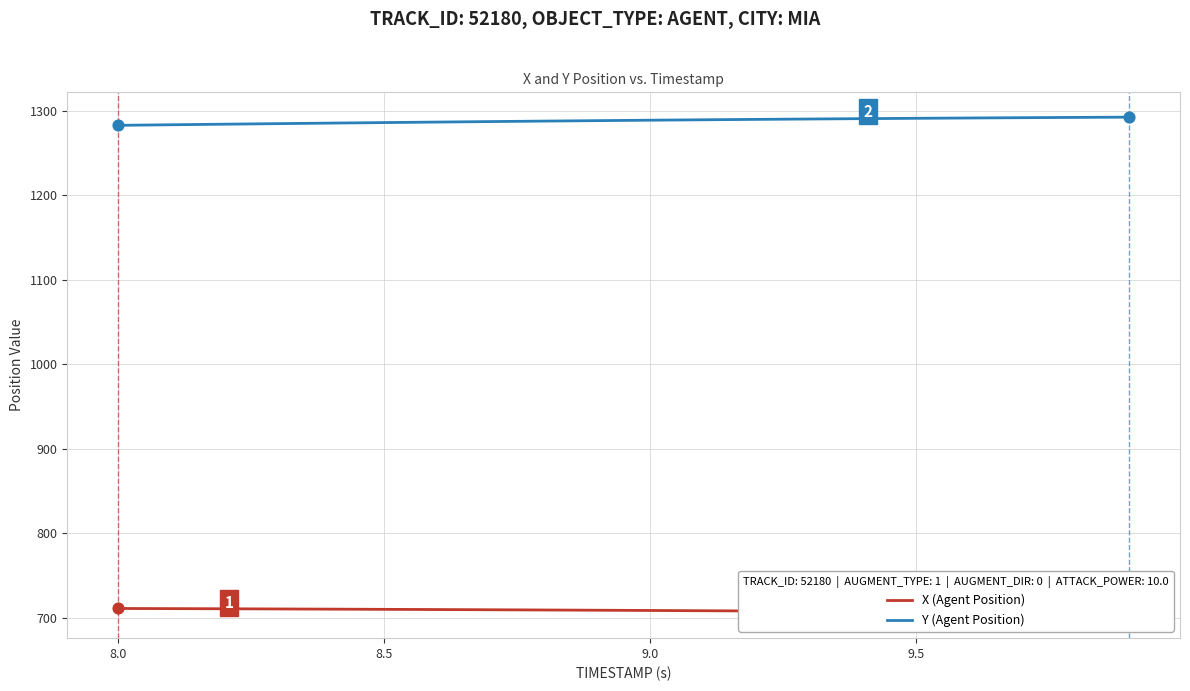

Which series has the largest Y range (max minus min)?

Y (Agent Position)